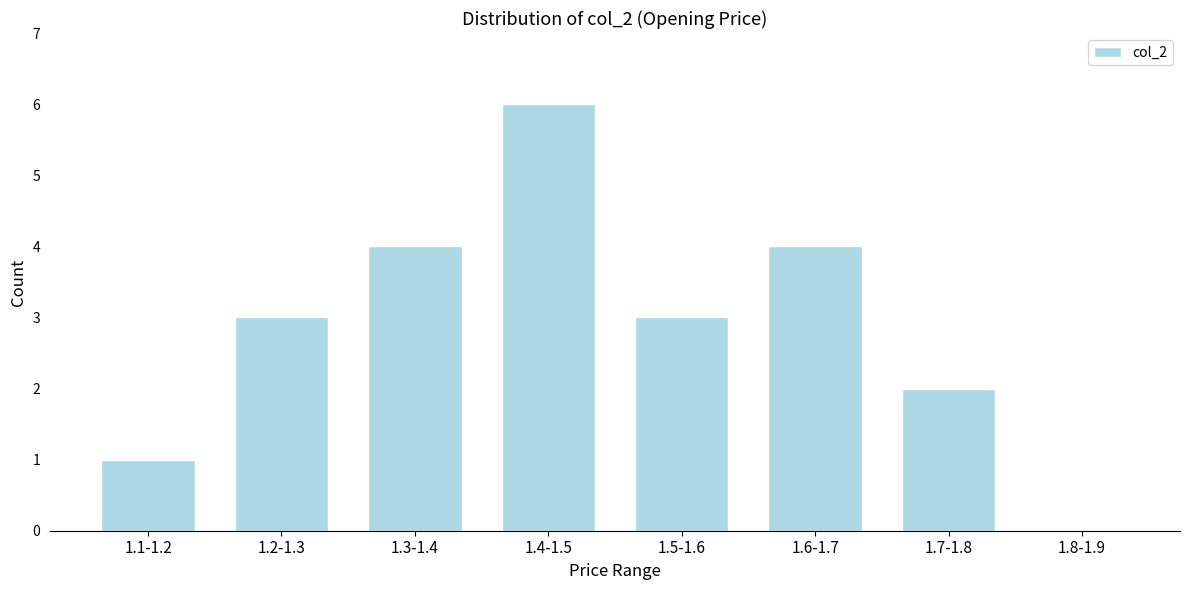

Reading left to right, what are all the values shown in this chart?

1.1-1.2=1	1.2-1.3=3	1.3-1.4=4	1.4-1.5=6	1.5-1.6=3	1.6-1.7=4	1.7-1.8=2	1.8-1.9=0